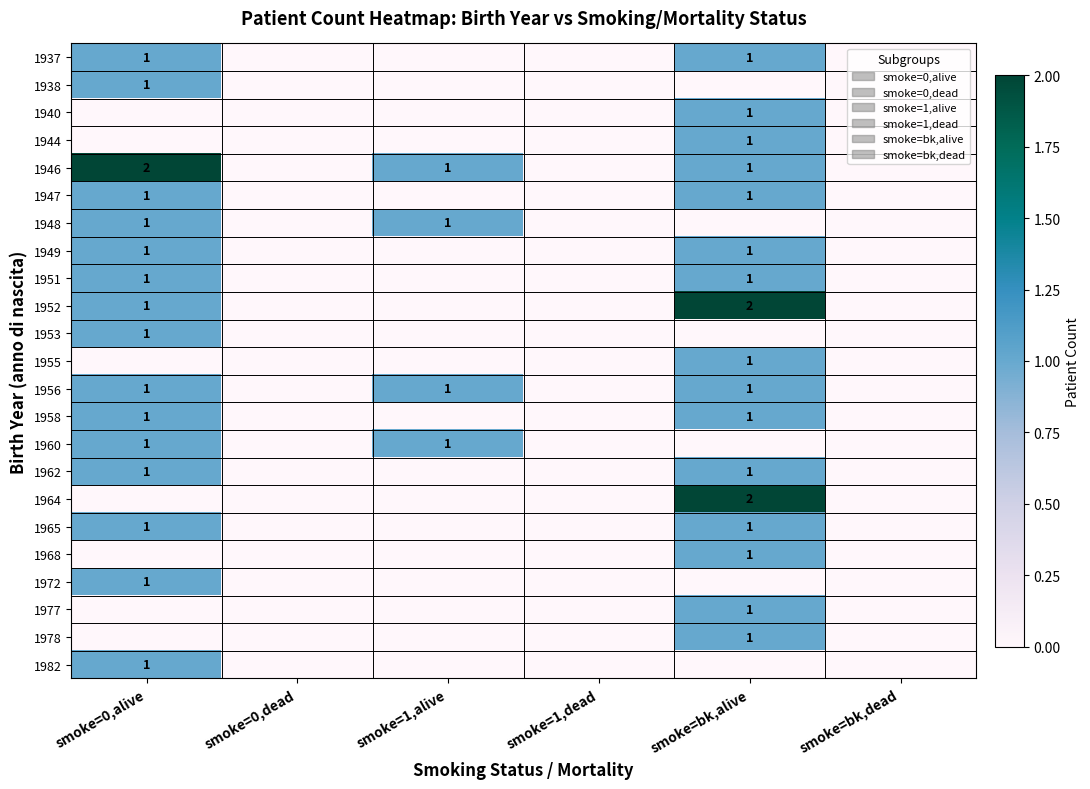

The 1965 series shows 2 at smoke=bk,alive. True or false?

False